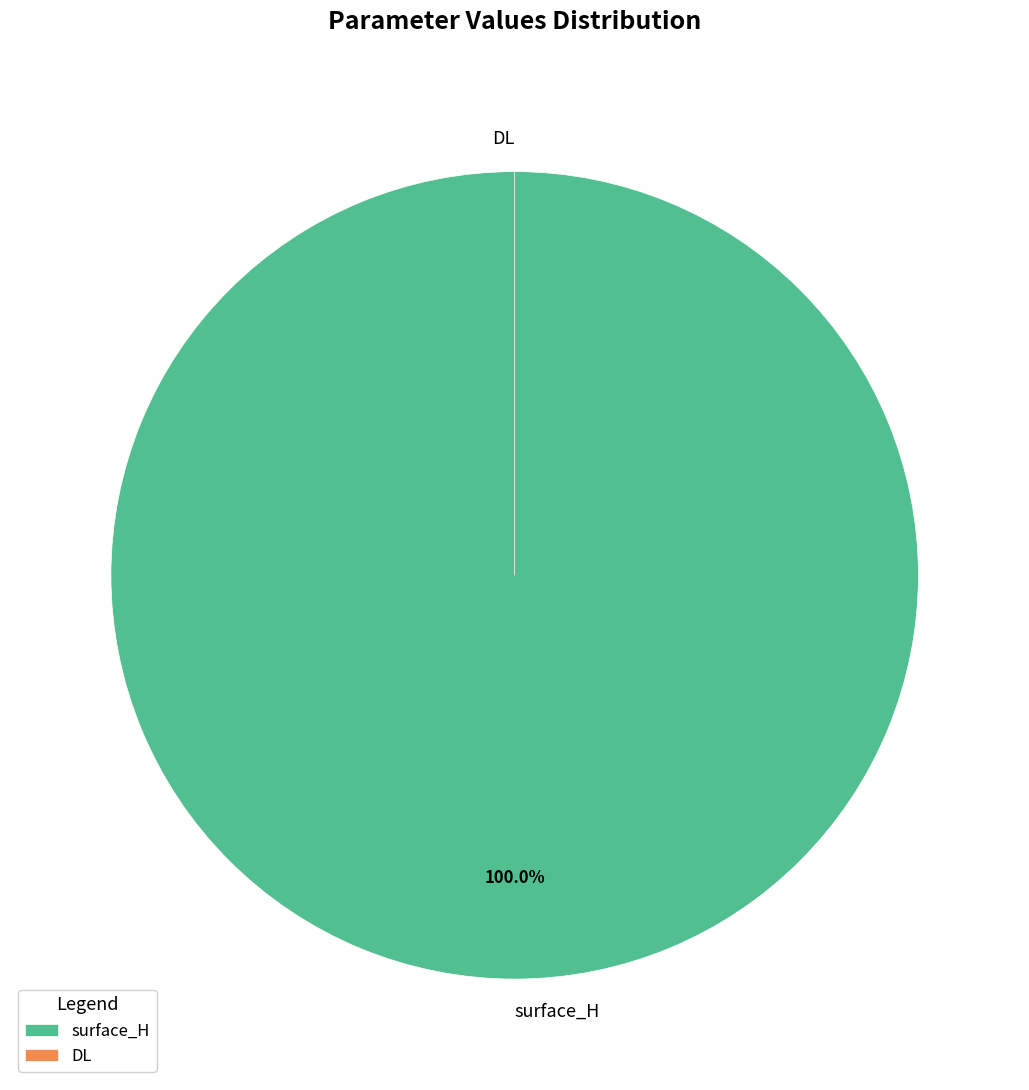

Rank the categories by value from lowest to highest.

DL, surface_H